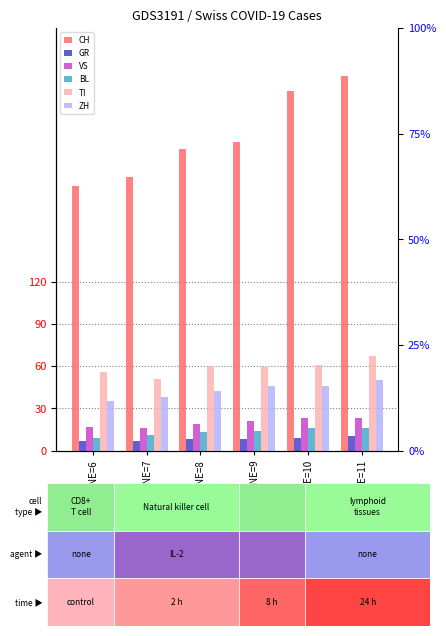

What is the greatest value displayed?

266